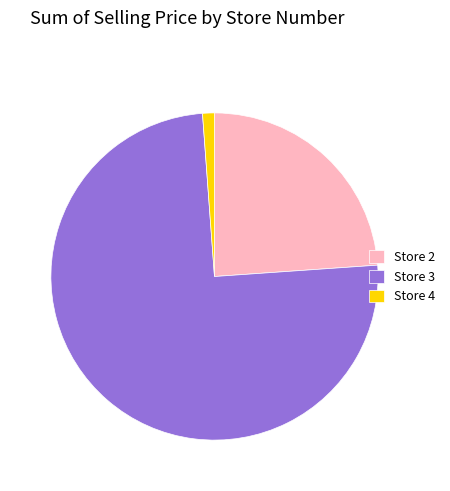

Do Store 2 and Store 3 together represent more than half of the pie?

Yes